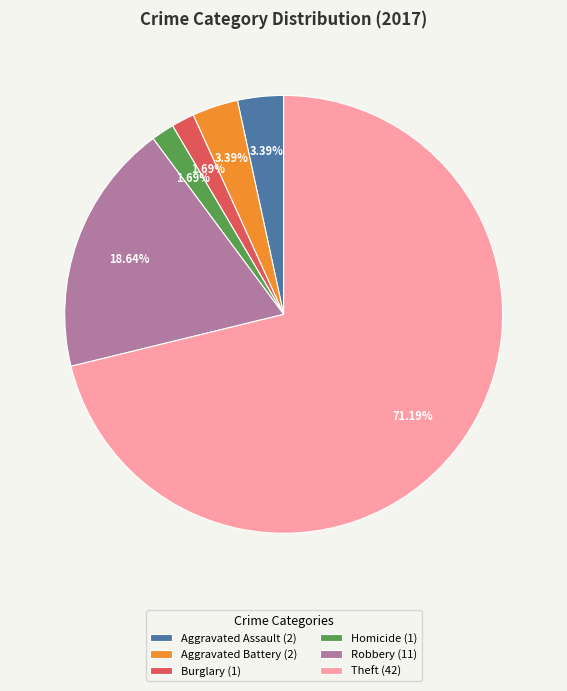

Is Theft (42) the majority of the pie?

Yes